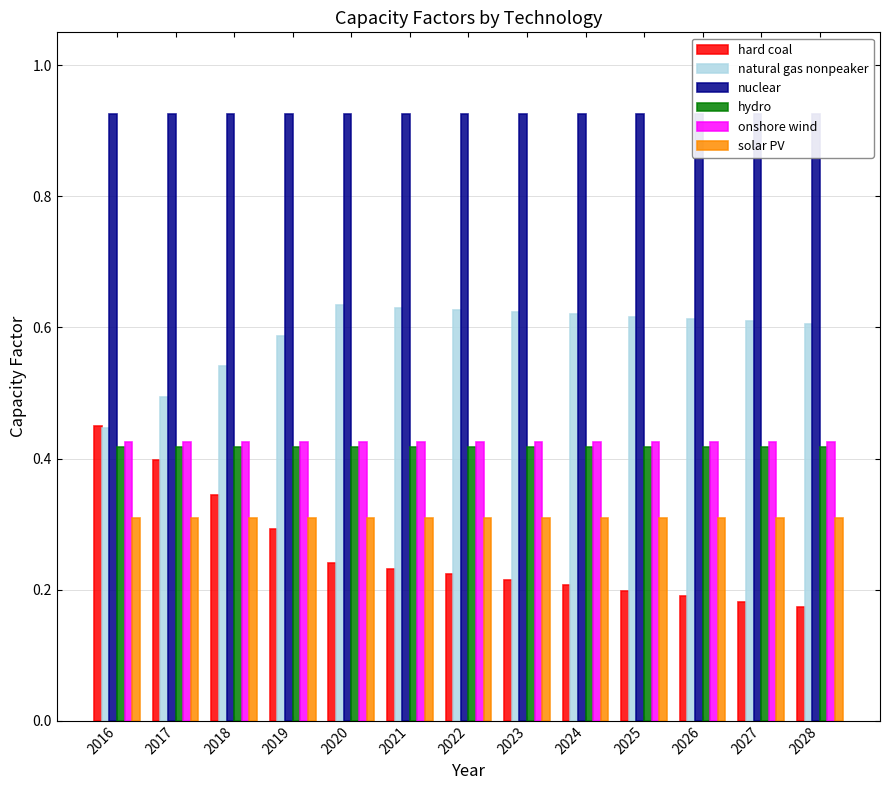

What is the value of the hard coal bar at the 13th from the left?

0.2